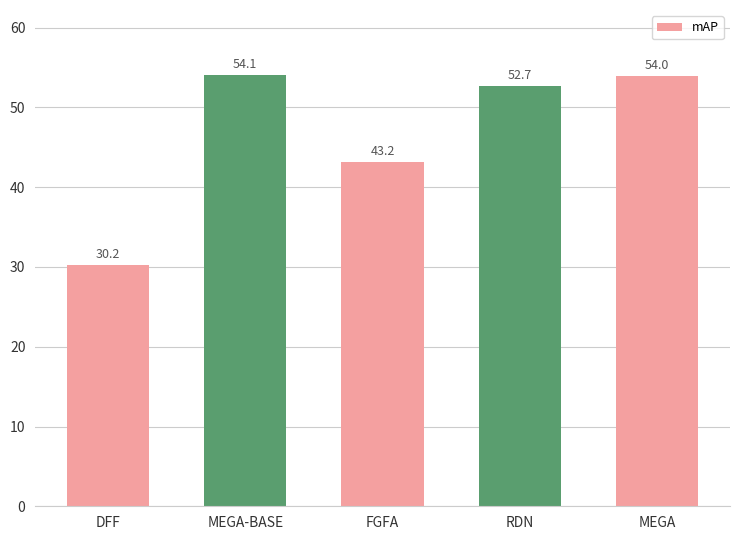

What is the average value?

46.8